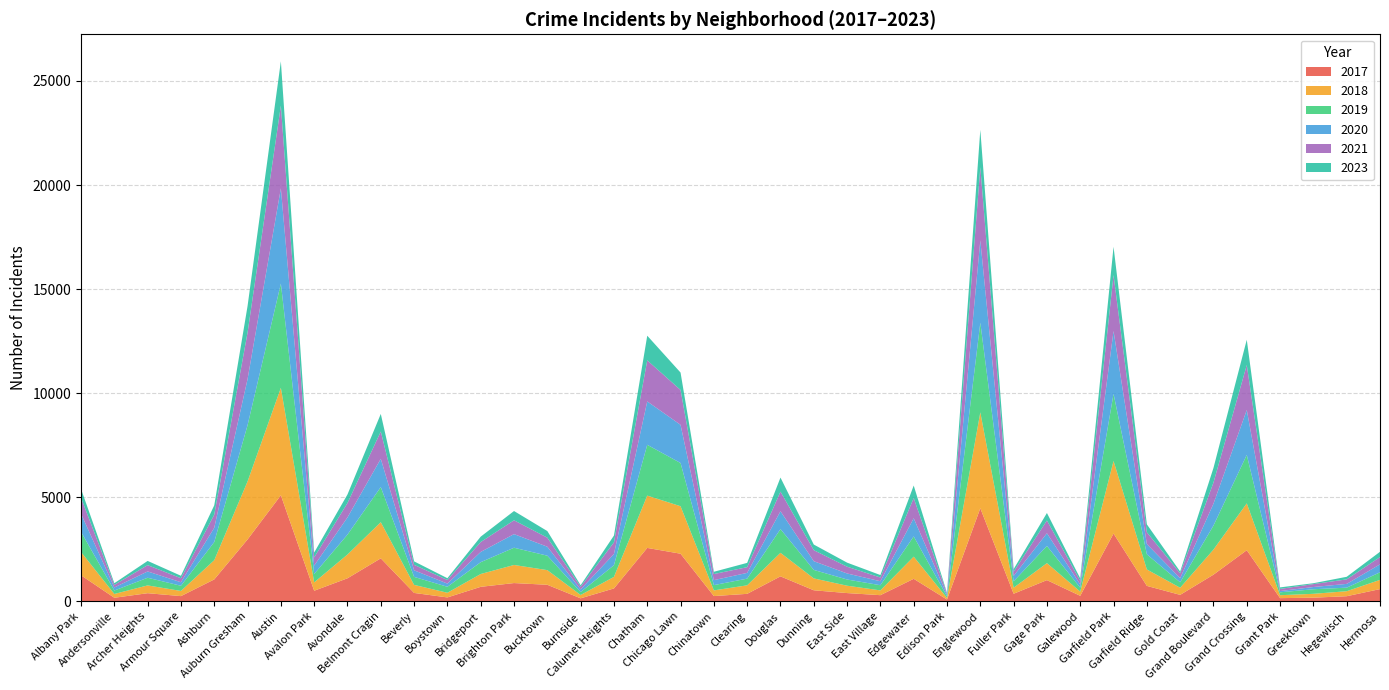

Reading left to right, transcribe all the data shown in this chart.

2017: Albany Park=1252	Andersonville=171	Archer Heights=391	Armour Square=251	Ashburn=1053	Auburn Gresham=2973	Austin=5095	Avalon Park=509	Avondale=1107	Belmont Cragin=2066	Beverly=404	Boystown=188	Bridgeport=697	Brighton Park=878	Bucktown=795	Burnside=145	Calumet Heights=620	Chatham=2566	Chicago Lawn=2288	Chinatown=253	Clearing=360	Douglas=1200	Dunning=531	East Side=397	East Village=296	Edgewater=1082	Edison Park=87	Englewood=4472	Fuller Park=365	Gage Park=1019	Galewood=265	Garfield Park=3257	Garfield Ridge=742	Gold Coast=311	Grand Boulevard=1281	Grand Crossing=2456	Grant Park=154	Greektown=176	Hegewisch=246	Hermosa=588
2019: Albany Park=968	Andersonville=166	Archer Heights=368	Armour Square=249	Ashburn=872	Auburn Gresham=2701	Austin=5008	Avalon Park=405	Avondale=957	Belmont Cragin=1687	Beverly=385	Boystown=287	Bridgeport=568	Brighton Park=828	Bucktown=694	Burnside=142	Calumet Heights=561	Chatham=2441	Chicago Lawn=2076	Chinatown=253	Clearing=322	Douglas=1140	Dunning=407	East Side=298	East Village=248	Edgewater=972	Edison Park=77	Englewood=4310	Fuller Park=308	Gage Park=825	Galewood=189	Garfield Park=3226	Garfield Ridge=728	Gold Coast=261	Grand Boulevard=1153	Grand Crossing=2328	Grant Park=138	Greektown=220	Hegewisch=171	Hermosa=365
2021: Albany Park=767	Andersonville=123	Archer Heights=303	Armour Square=193	Ashburn=629	Auburn Gresham=2237	Austin=3971	Avalon Park=395	Avondale=692	Belmont Cragin=1312	Beverly=264	Boystown=173	Bridgeport=474	Brighton Park=664	Bucktown=435	Burnside=130	Calumet Heights=559	Chatham=1973	Chicago Lawn=1675	Chinatown=293	Clearing=274	Douglas=943	Dunning=530	East Side=325	East Village=180	Edgewater=970	Edison Park=62	Englewood=3518	Fuller Park=200	Gage Park=613	Galewood=170	Garfield Park=2688	Garfield Ridge=565	Gold Coast=233	Grand Boulevard=1015	Grand Crossing=2160	Grant Park=104	Greektown=140	Hegewisch=217	Hermosa=350
2020: Albany Park=870	Andersonville=147	Archer Heights=303	Armour Square=169	Ashburn=686	Auburn Gresham=2213	Austin=4578	Avalon Park=400	Avondale=826	Belmont Cragin=1357	Beverly=315	Boystown=153	Bridgeport=493	Brighton Park=654	Bucktown=431	Burnside=126	Calumet Heights=538	Chatham=2084	Chicago Lawn=1834	Chinatown=239	Clearing=276	Douglas=857	Dunning=419	East Side=290	East Village=191	Edgewater=873	Edison Park=75	Englewood=3952	Fuller Park=259	Gage Park=612	Galewood=154	Garfield Park=3018	Garfield Ridge=493	Gold Coast=198	Grand Boulevard=1052	Grand Crossing=2158	Grant Park=60	Greektown=107	Hegewisch=181	Hermosa=382
2018: Albany Park=1117	Andersonville=183	Archer Heights=374	Armour Square=248	Ashburn=924	Auburn Gresham=2787	Austin=5162	Avalon Park=401	Avondale=1142	Belmont Cragin=1736	Beverly=386	Boystown=224	Bridgeport=616	Brighton Park=869	Bucktown=704	Burnside=160	Calumet Heights=554	Chatham=2513	Chicago Lawn=2281	Chinatown=273	Clearing=409	Douglas=1131	Dunning=571	East Side=354	East Village=230	Edgewater=1064	Edison Park=75	Englewood=4607	Fuller Park=289	Gage Park=816	Galewood=201	Garfield Park=3485	Garfield Ridge=790	Gold Coast=342	Grand Boulevard=1205	Grand Crossing=2250	Grant Park=141	Greektown=185	Hegewisch=240	Hermosa=442
2023: Albany Park=425	Andersonville=81	Archer Heights=203	Armour Square=118	Ashburn=448	Auburn Gresham=1276	Austin=2129	Avalon Park=235	Avondale=411	Belmont Cragin=845	Beverly=166	Boystown=86	Bridgeport=259	Brighton Park=445	Bucktown=317	Burnside=71	Calumet Heights=328	Chatham=1184	Chicago Lawn=836	Chinatown=109	Clearing=207	Douglas=674	Dunning=270	East Side=195	East Village=118	Edgewater=602	Edison Park=30	Englewood=1793	Fuller Park=126	Gage Park=359	Galewood=123	Garfield Park=1358	Garfield Ridge=381	Gold Coast=87	Grand Boulevard=702	Grand Crossing=1214	Grant Park=73	Greektown=42	Hegewisch=124	Hermosa=253